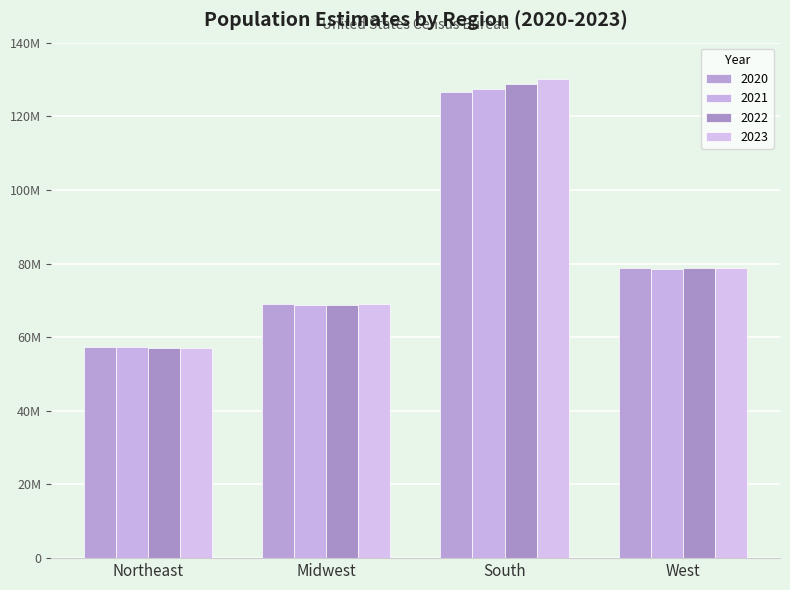

What is the difference between the maximum and minimum values in the 2020 series?

69034804